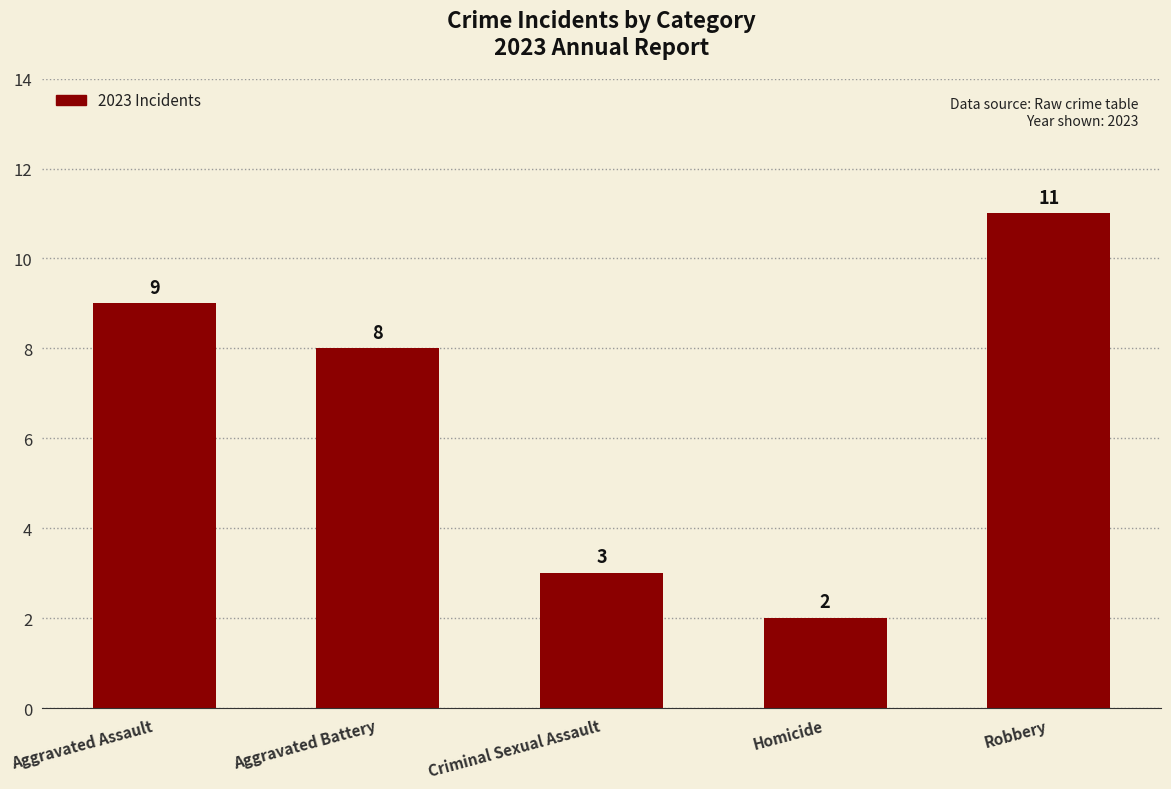

Reading left to right, list all the values displayed in this chart.

9	8	3	2	11